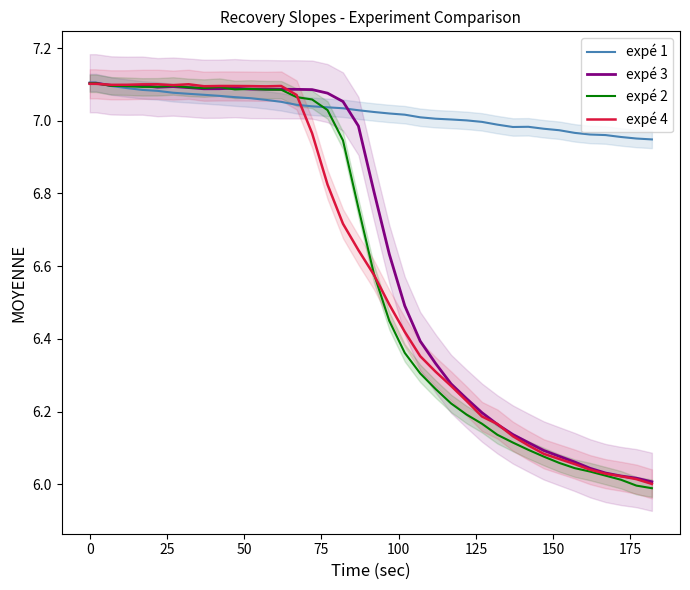

What are all the series names shown in the legend?

expé 1, expé 3, expé 2, expé 4